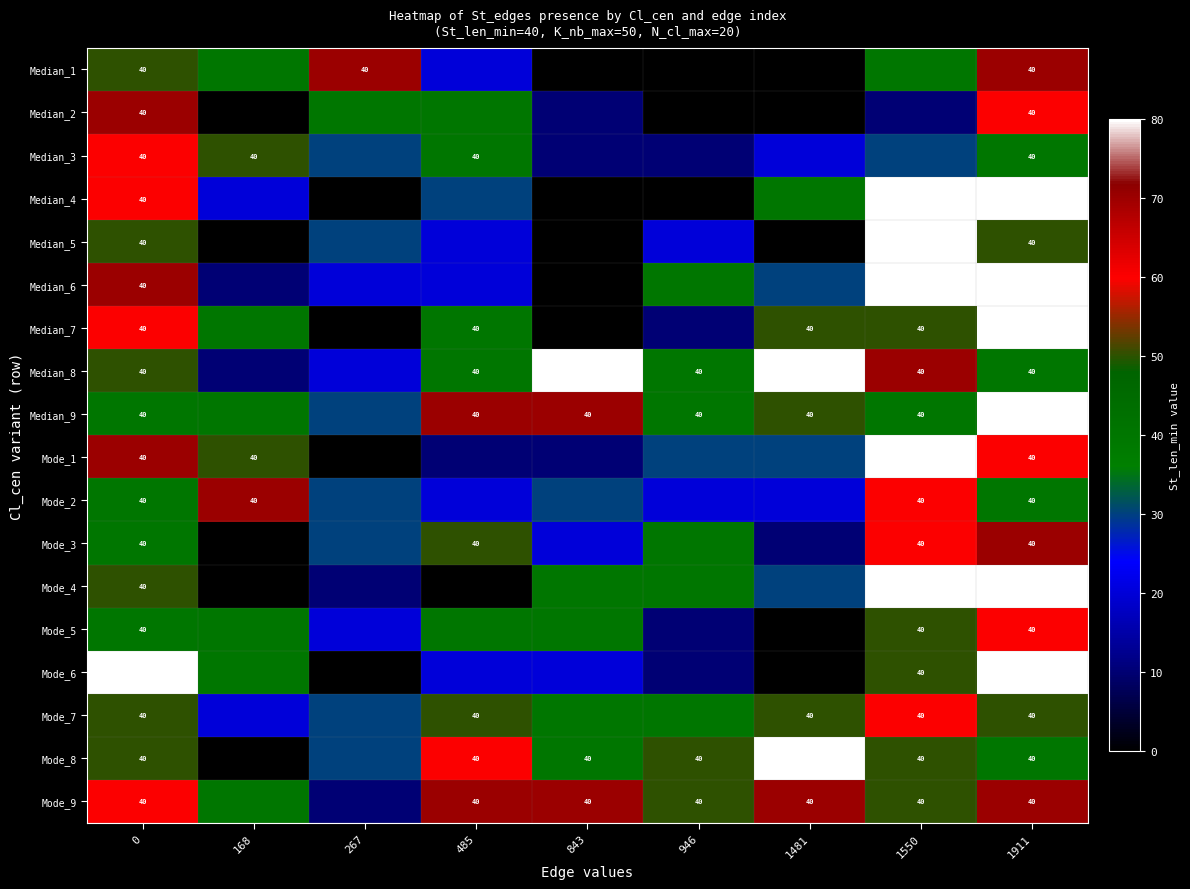

True or false: Median_8 has a value of 40 at 1550.

True